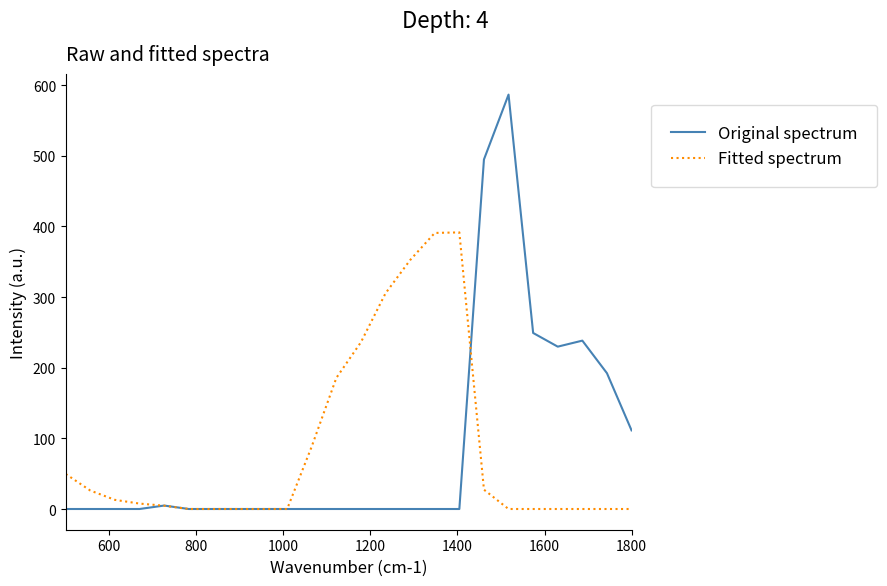

What are all the series names shown in the legend?

Original spectrum, Fitted spectrum